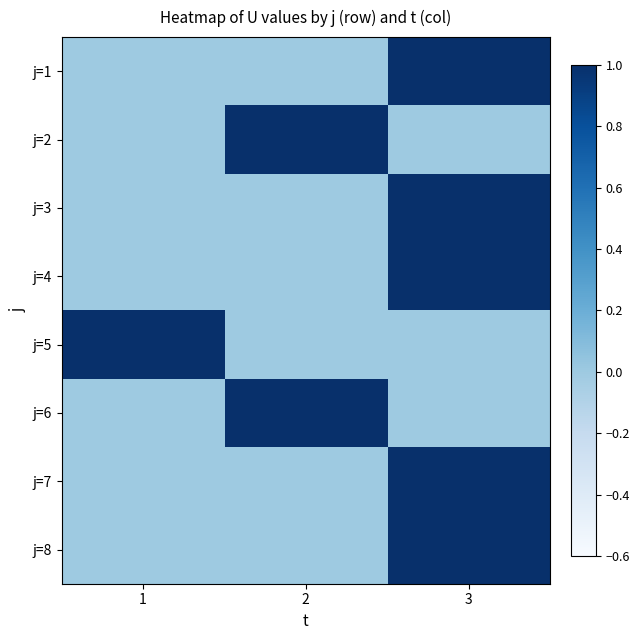

At how many categories does at least one series exceed 0?

3